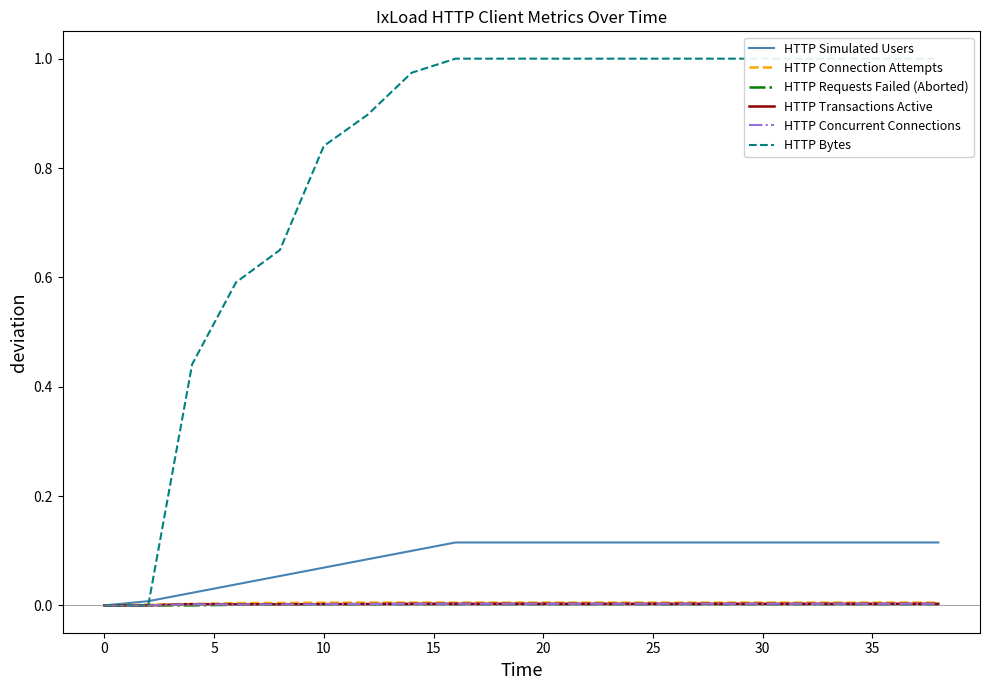

The value of HTTP Simulated Users at 15 is 0.1. True or false?

True